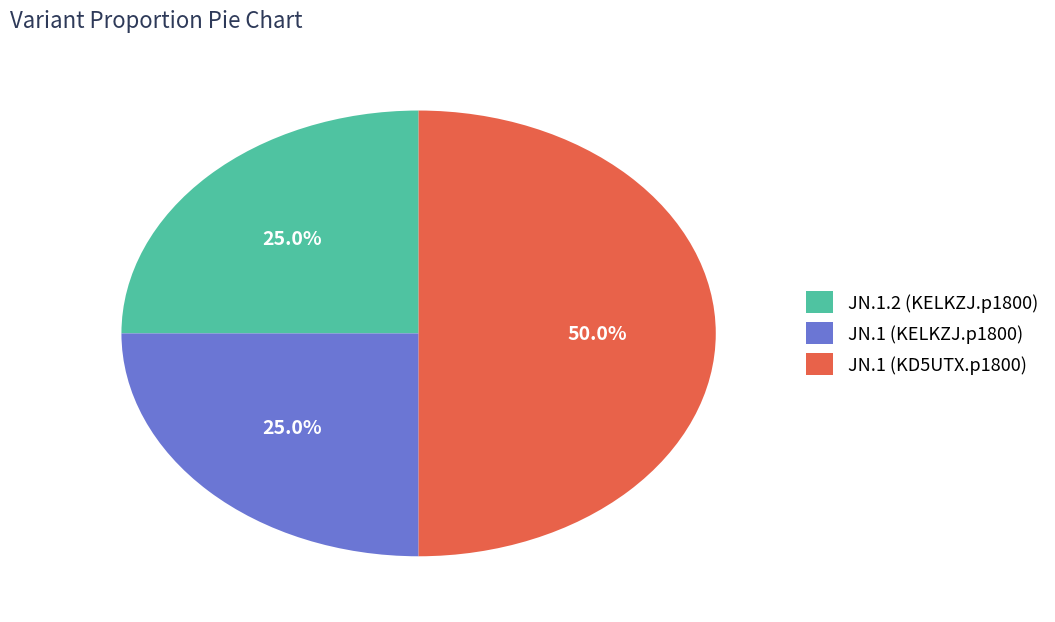

True or false: JN.1 (KD5UTX.p1800) accounts for 50% of the total.

True